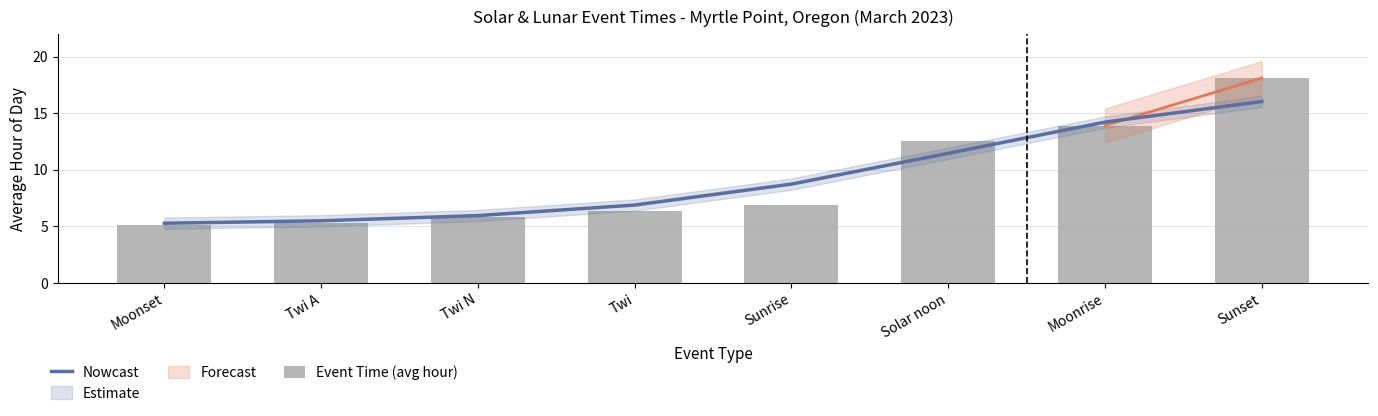

Reading left to right, extract all data points from this chart.

Nowcast: 5.3	5.5	5.9	6.9	8.7	11.4	14.2	16.0
Event Time (avg hour): 5.1	5.3	5.8	6.3	6.9	12.5	13.9	18.1